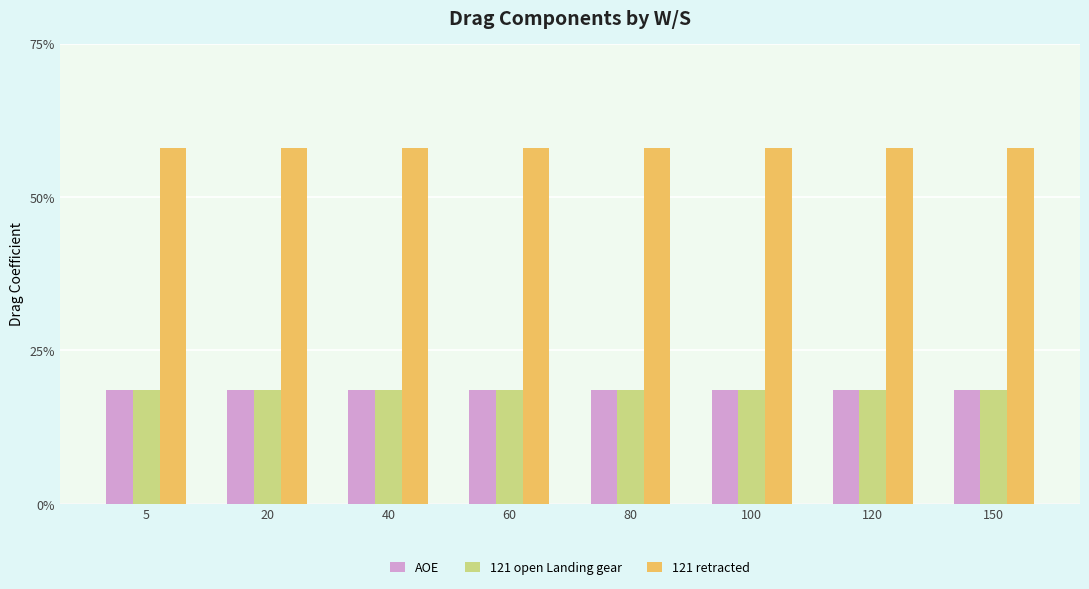

Does the chart contain any negative values?

No